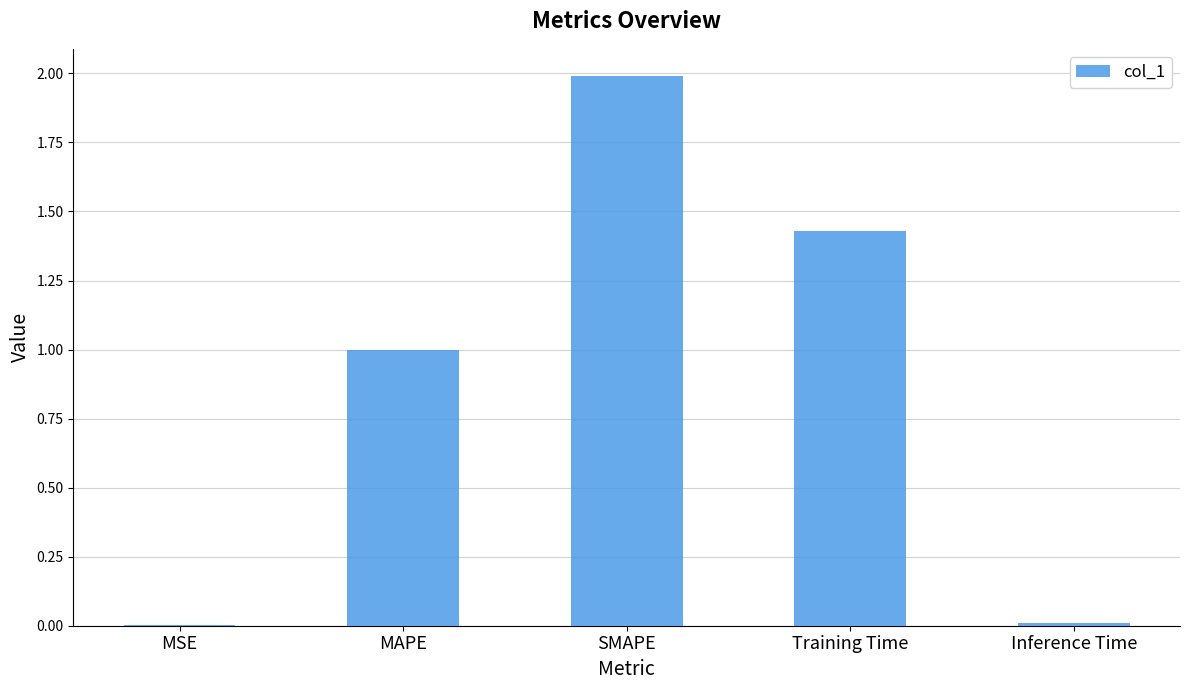

What is the change in value from SMAPE to Training Time?

-0.6